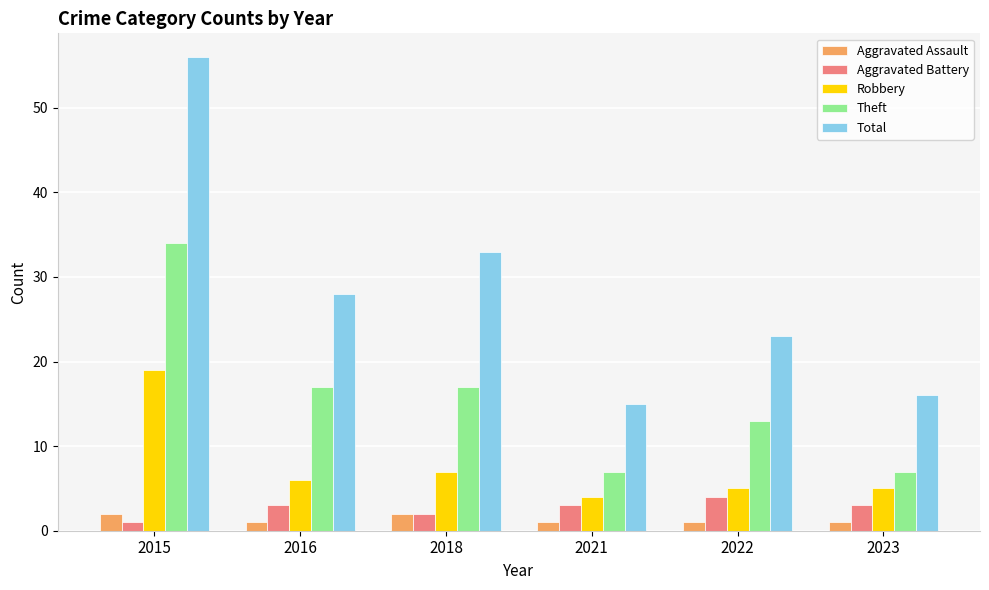

Which series changed the most between 2016 and 2021?

Total